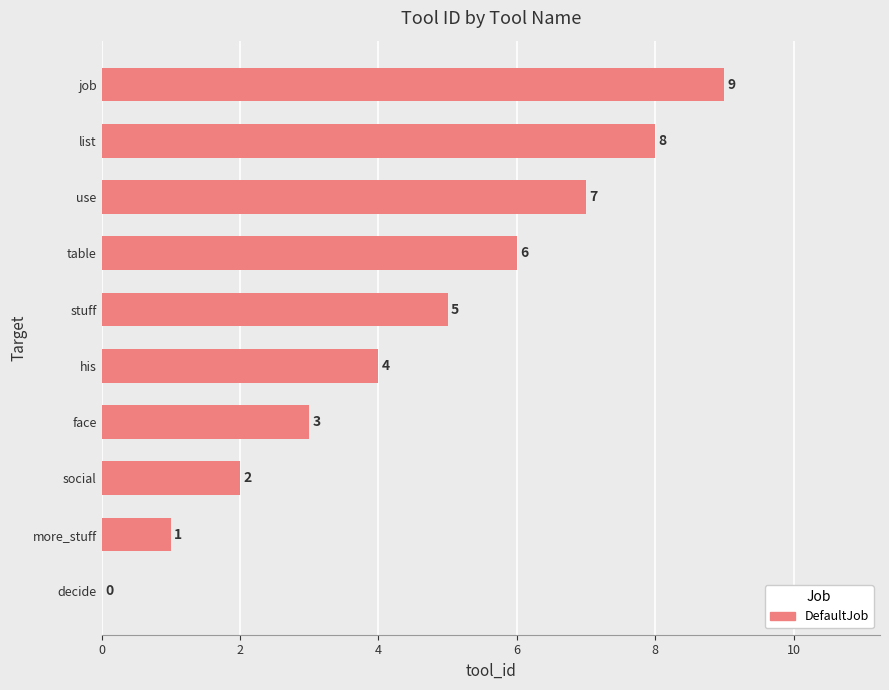

Between use and social, which is larger?

use